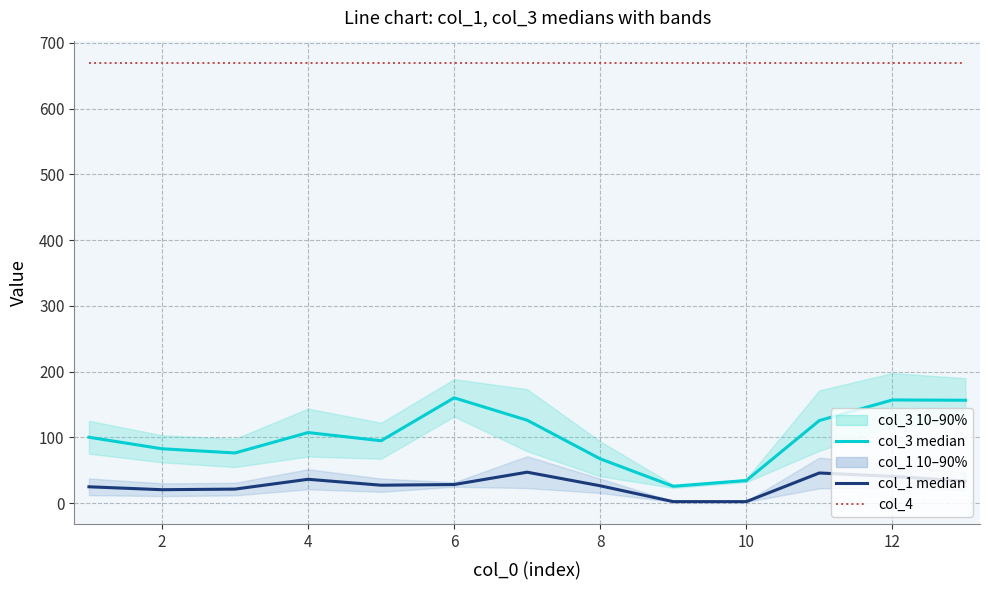

How many lines are shown in the chart?

3